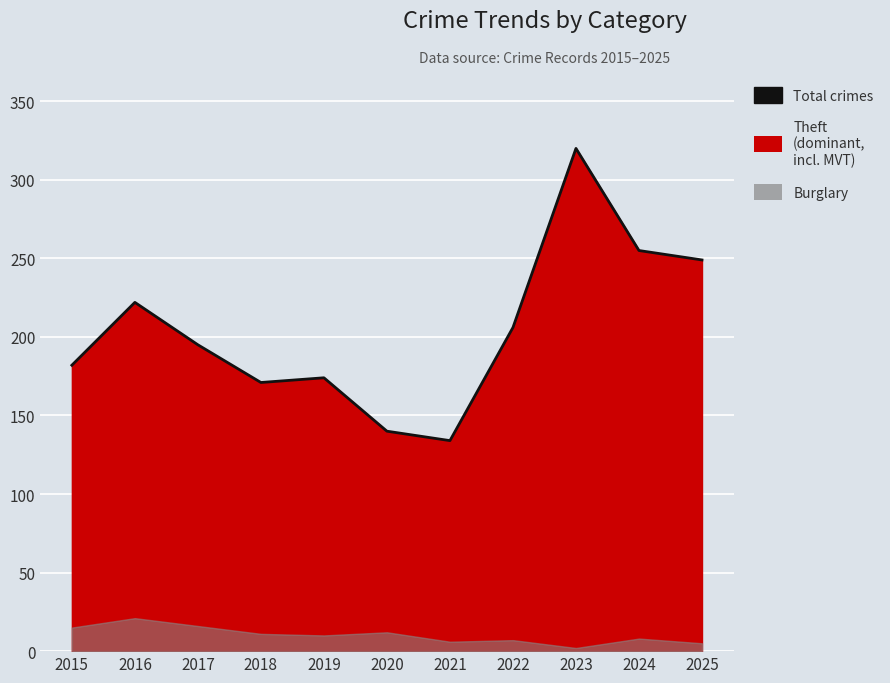

What is the minimum value shown in the chart?

134